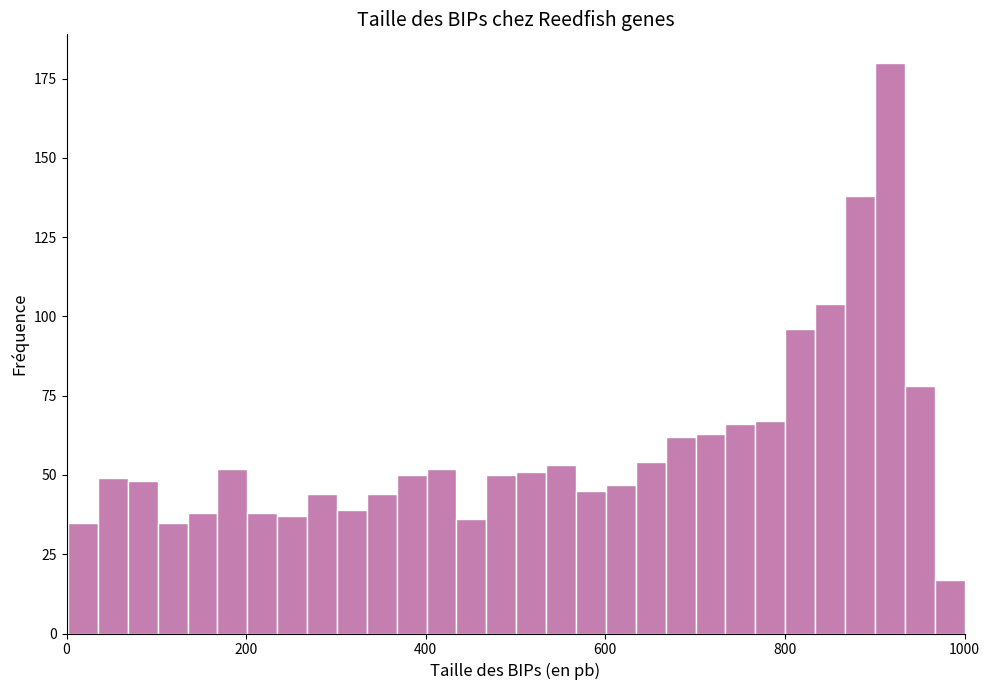

Read against the x-axis, roughly where is the centre of the tallest bar?

920